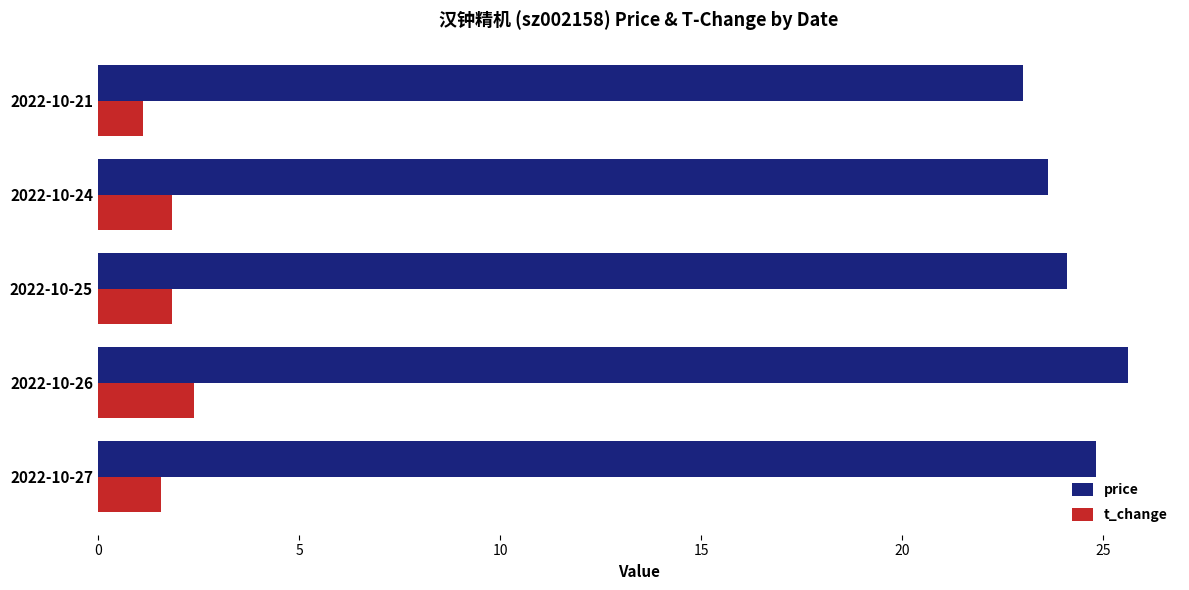

At which label does price reach its peak?

2022-10-26